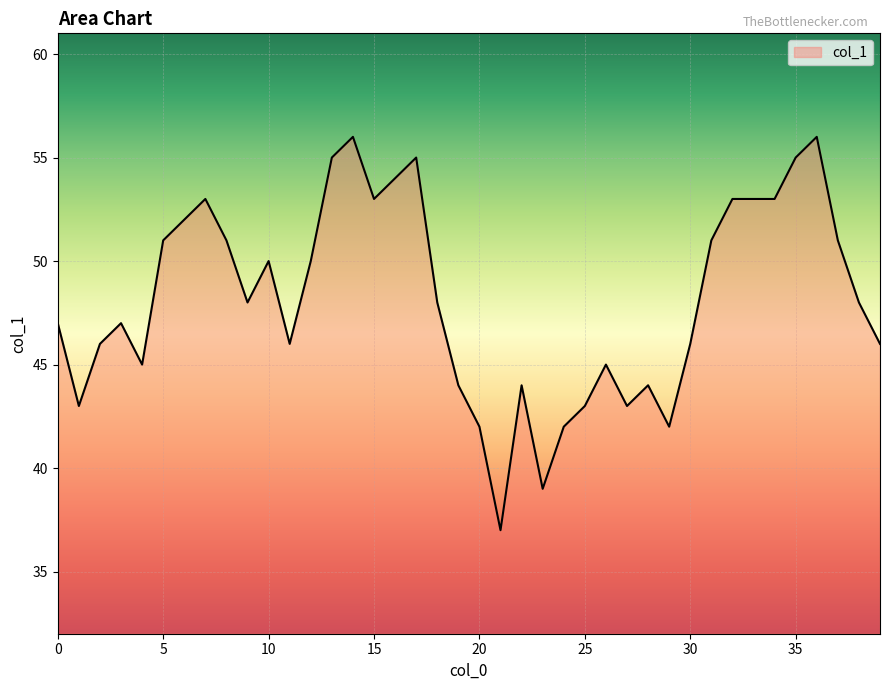

What is the minimum value shown in the chart?

37